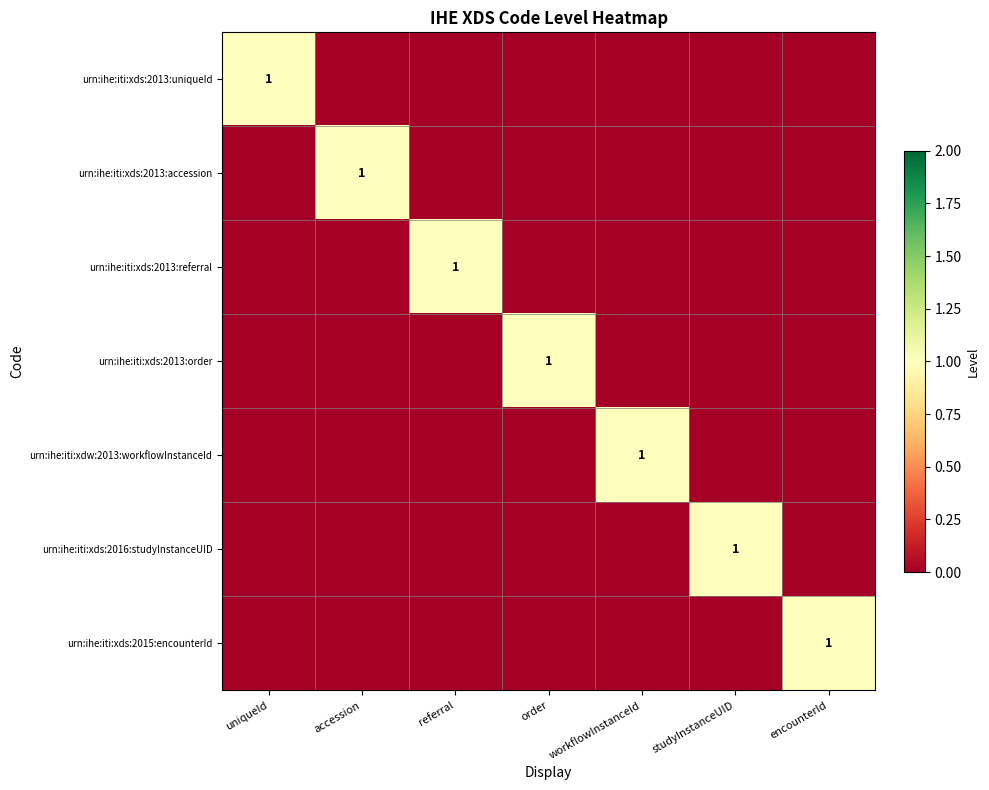

Is it true that urn:ihe:iti:xds:2013:uniqueId equals 2 at uniqueId?

False